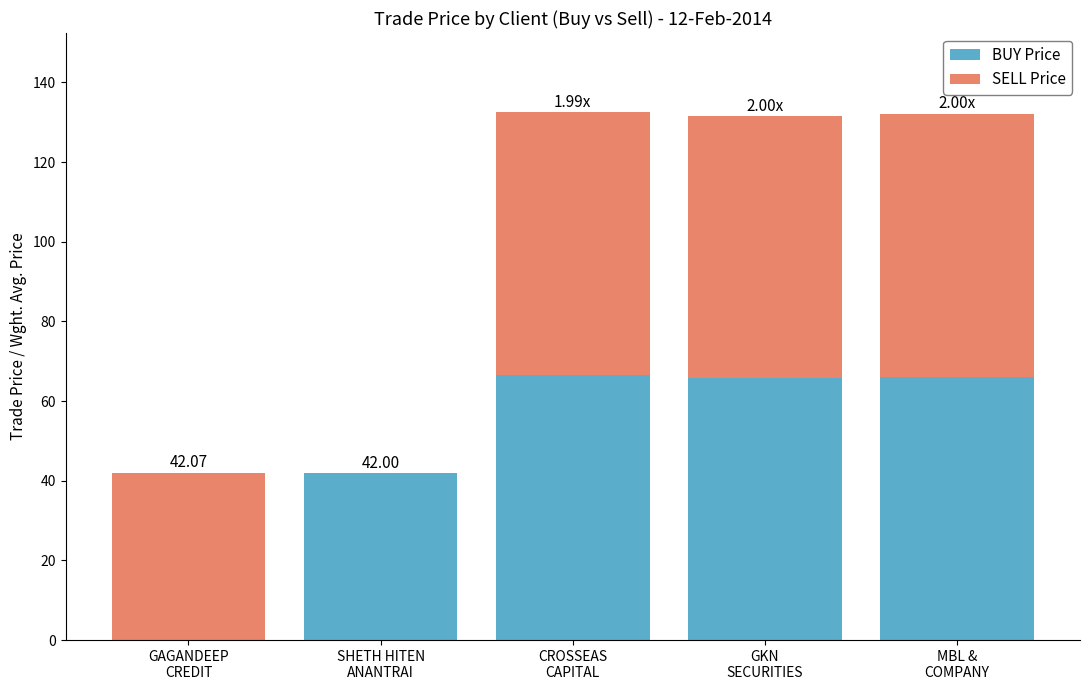

Between GAGANDEEP
CREDIT and MBL &
COMPANY, which series saw the biggest shift?

BUY Price